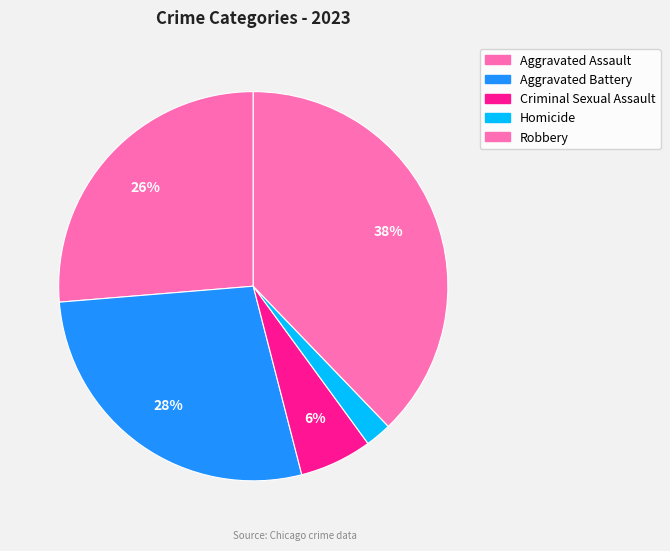

What percentage do Robbery and Criminal Sexual Assault together represent?

43.8%